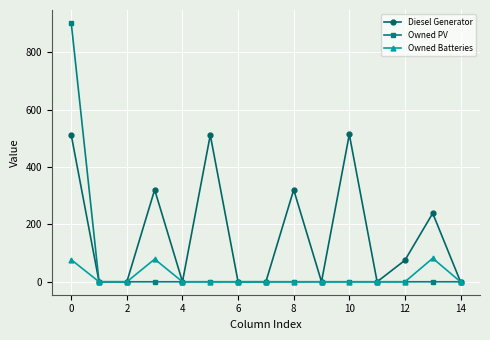

Count the Diesel Generator values in the range 0 to 321.

12